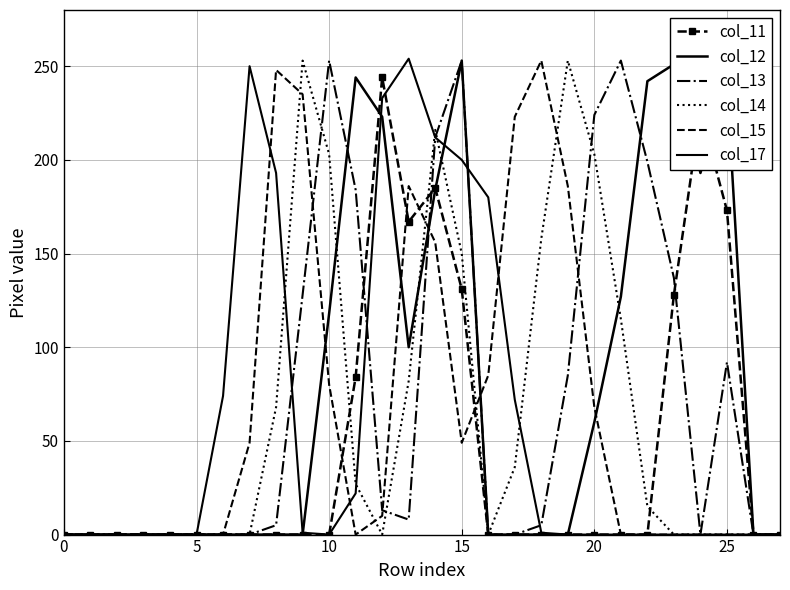

Reading left to right, what are all the values shown in this chart?

col_11: 0	0	0	0	0	0	0	0	0	0	0	84	244	167	185	131	0	0	0	0	0	0	0	128	226	173	0	0
col_12: 0	0	0	0	0	0	0	0	0	0	118	244	223	100	184	253	0	0	0	0	60	127	242	251	193	241	0	0
col_13: 0	0	0	0	0	0	0	0	5	128	253	184	13	8	212	253	0	0	5	85	224	253	199	137	0	92	0	0
col_14: 0	0	0	0	0	0	0	0	68	253	203	27	0	82	216	150	0	36	158	253	203	115	15	0	0	0	0	0
col_15: 0	0	0	0	0	0	0	49	248	235	80	0	10	186	156	49	85	223	253	186	68	0	0	0	0	0	0	0
col_17: 0	0	0	0	0	0	74	250	193	1	0	22	233	254	212	200	180	72	1	0	0	0	0	0	0	0	0	0